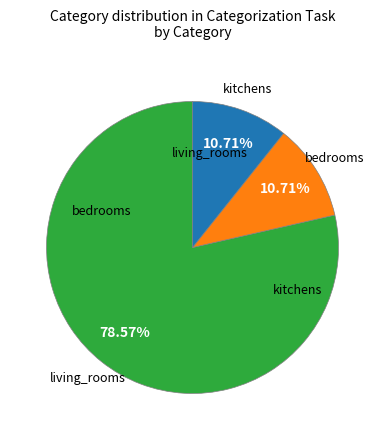

Is there any slice that represents more than half of the pie?

Yes